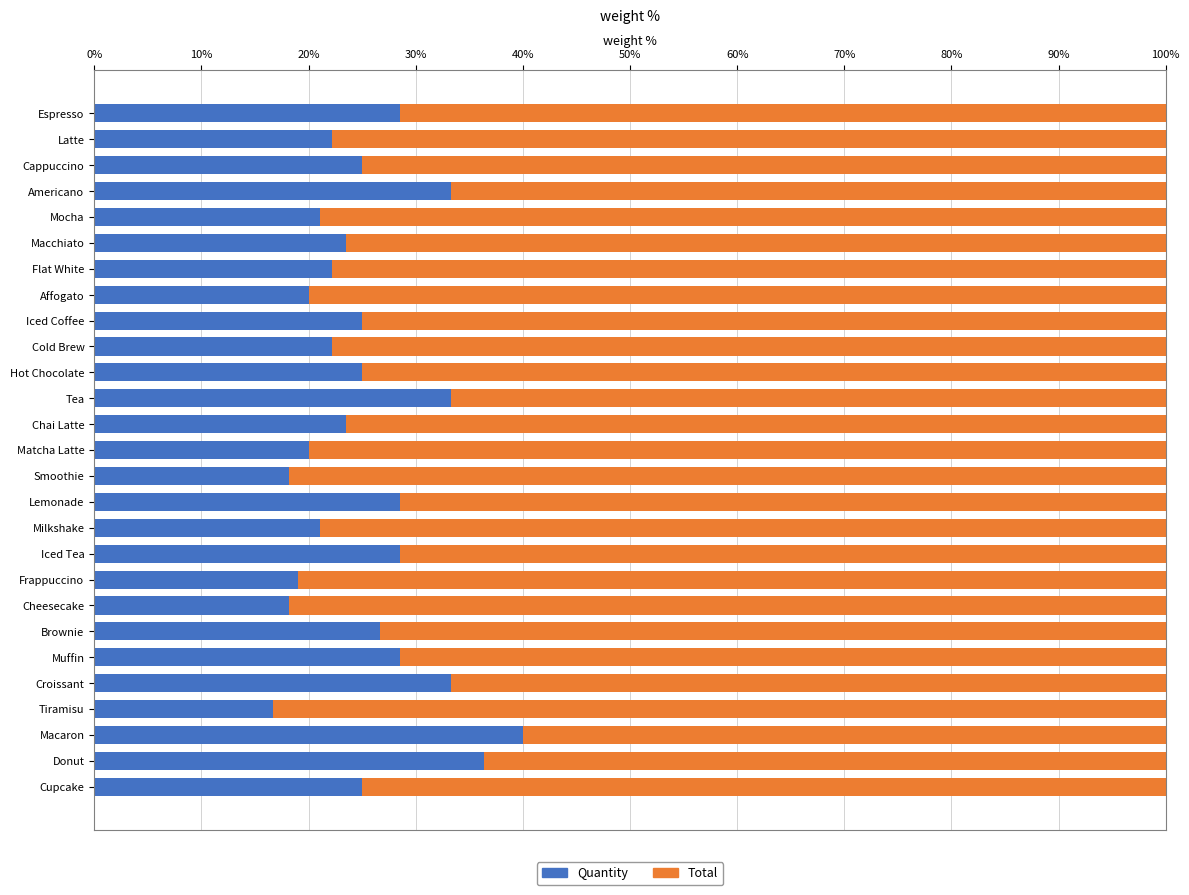

At which label does Quantity reach its peak?

Macaron